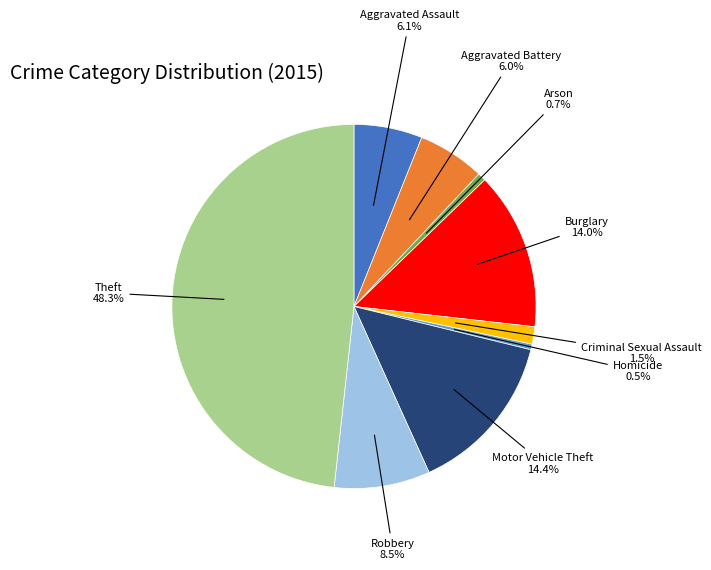

The Arson slice represents 11% of the pie. True or false?

False